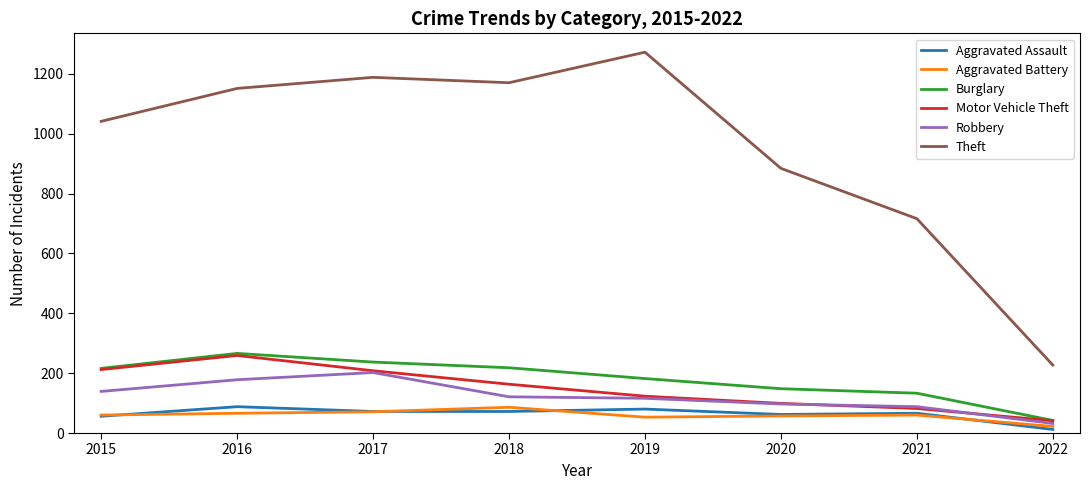

Which series has the largest total across all categories?

Theft